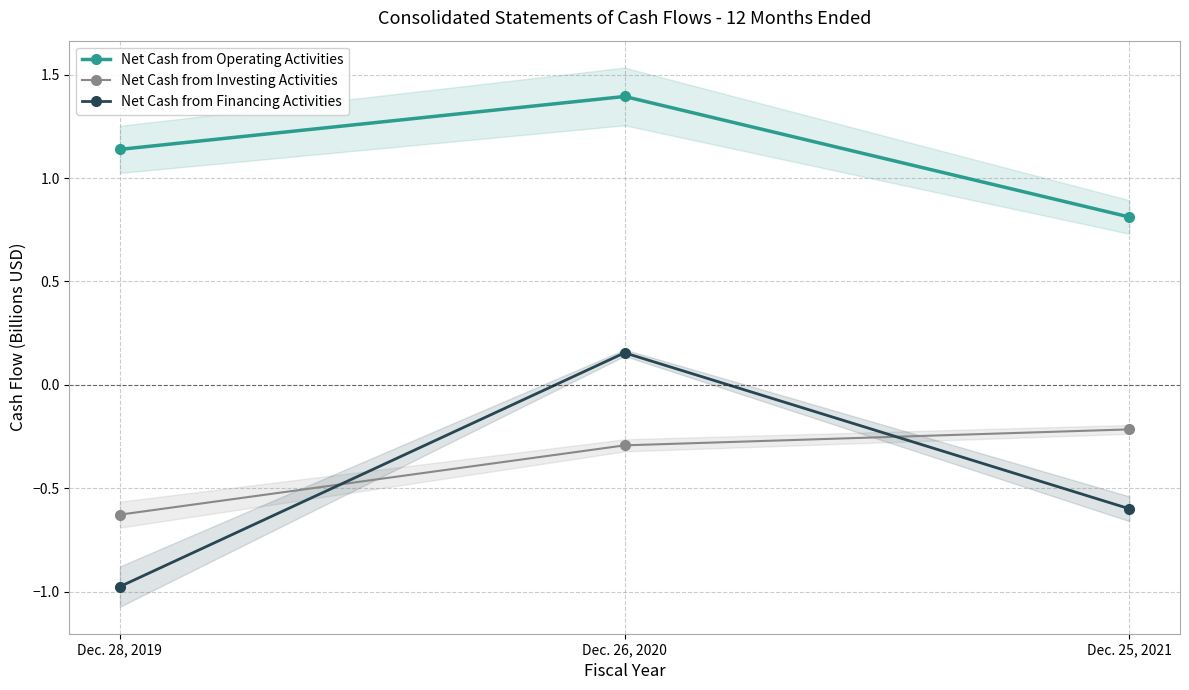

Is the value of Net Cash from Financing Activities at Dec. 28, 2019 greater than the value of Net Cash from Operating Activities at Dec. 28, 2019?

No